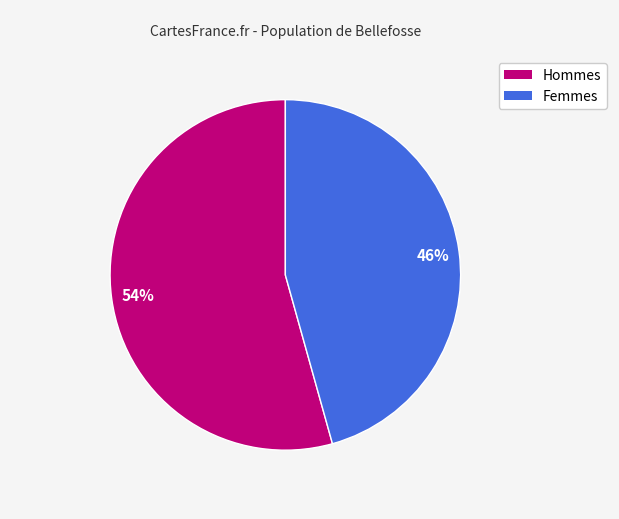

Does any single category account for the majority?

Yes